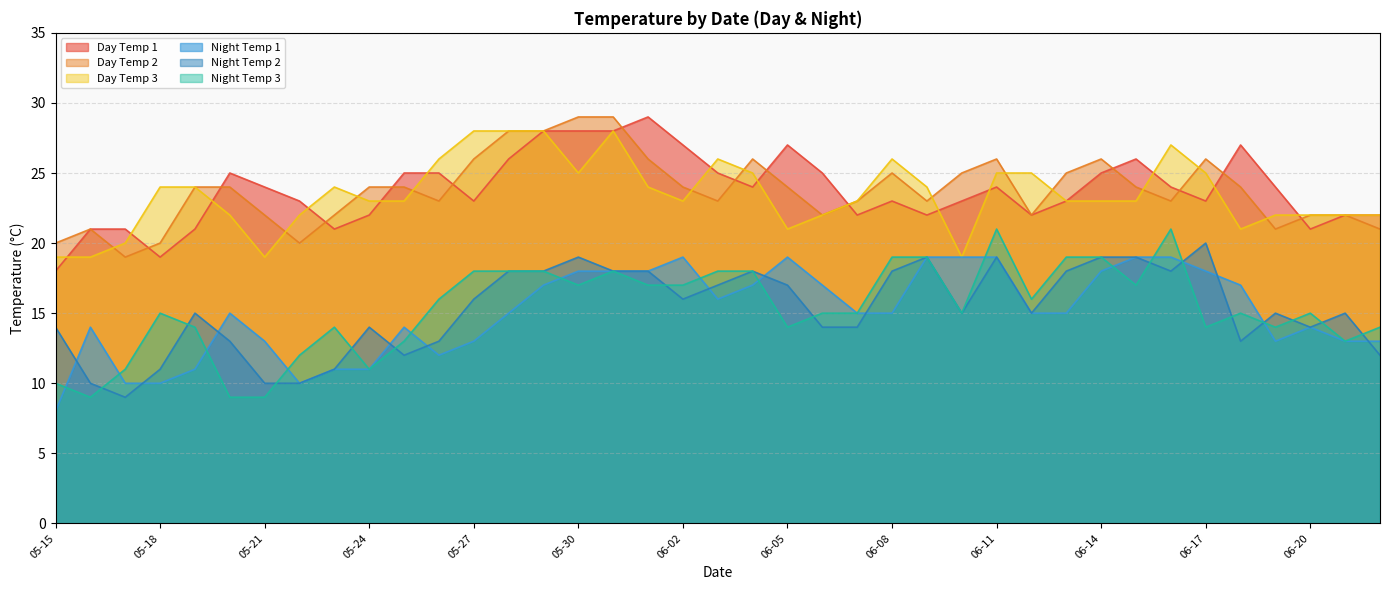

What value does the Night Temp 2 series have at 06-05?

17